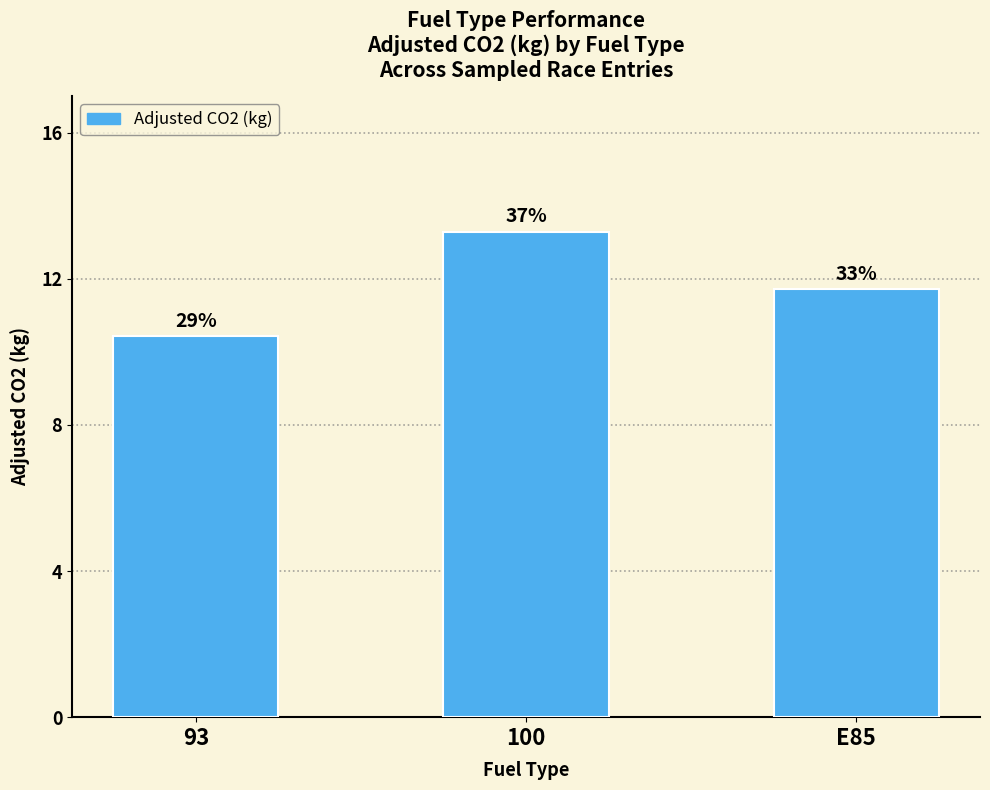

What is the ratio of the value at 93 to the value at 100?

0.8